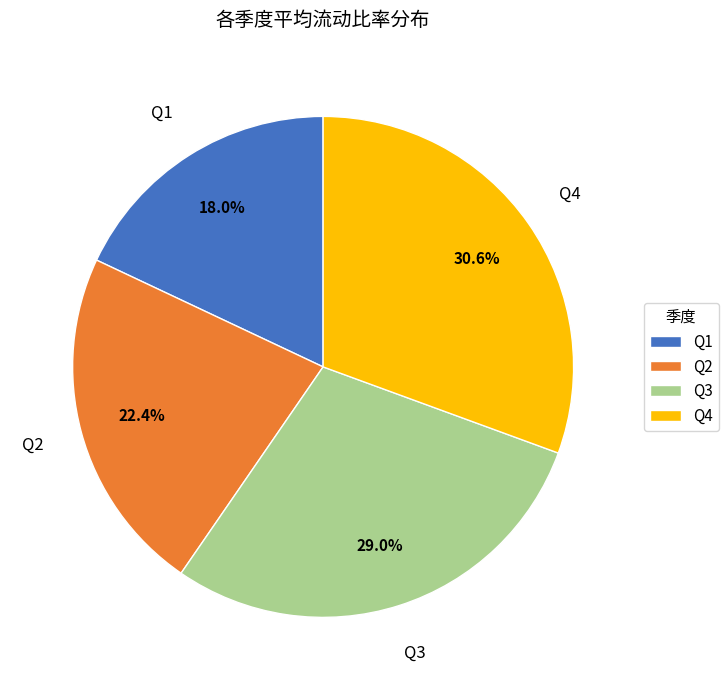

Does Q2 account for over 50% of the chart?

No